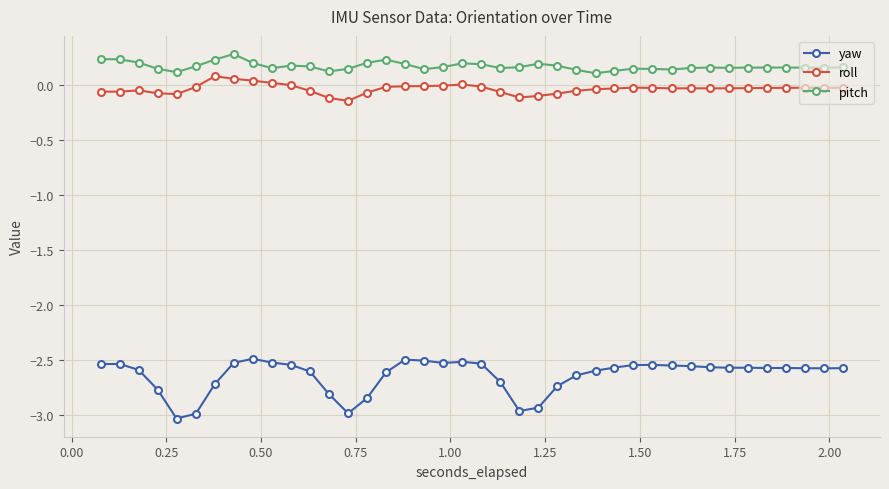

True or false: roll and pitch intersect in this chart.

False